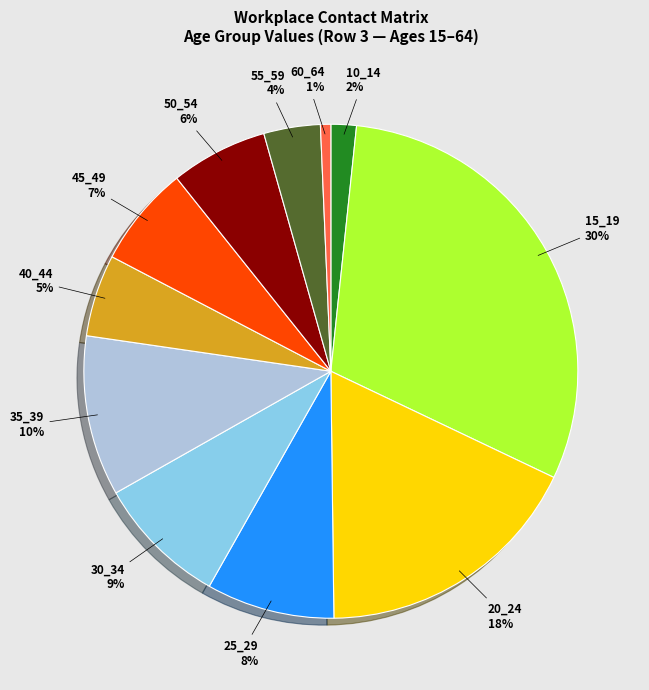

To the nearest percent, what is the difference between the 55_59 and 45_49 slice percentages?

3%